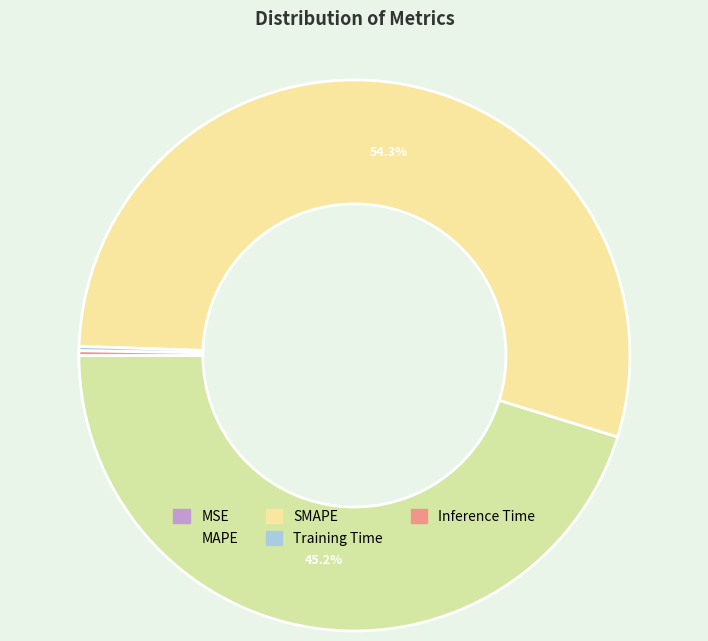

To the nearest percent, what is the average slice percentage?

20%